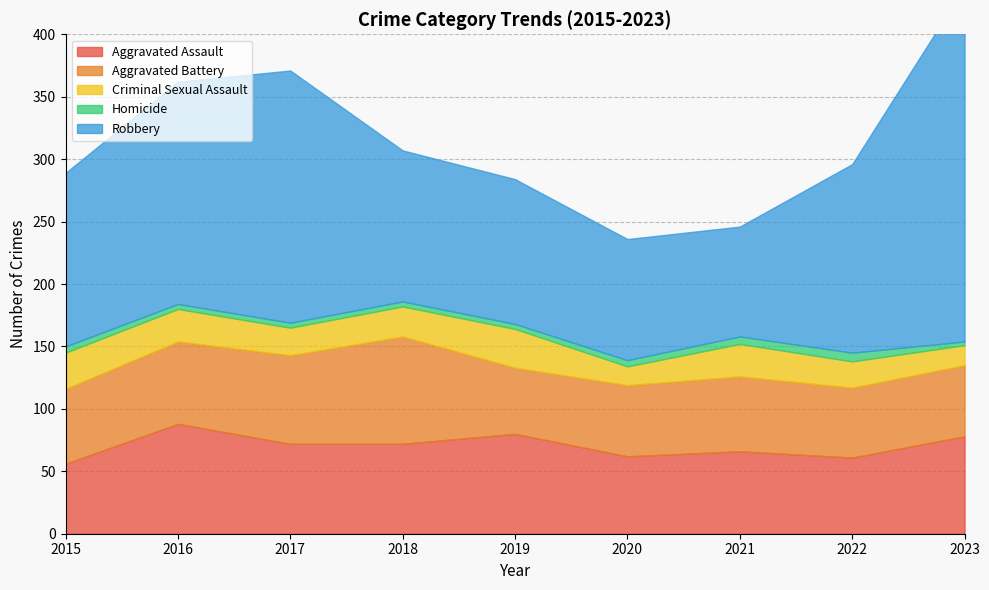

Count the number of categories in the chart.

9